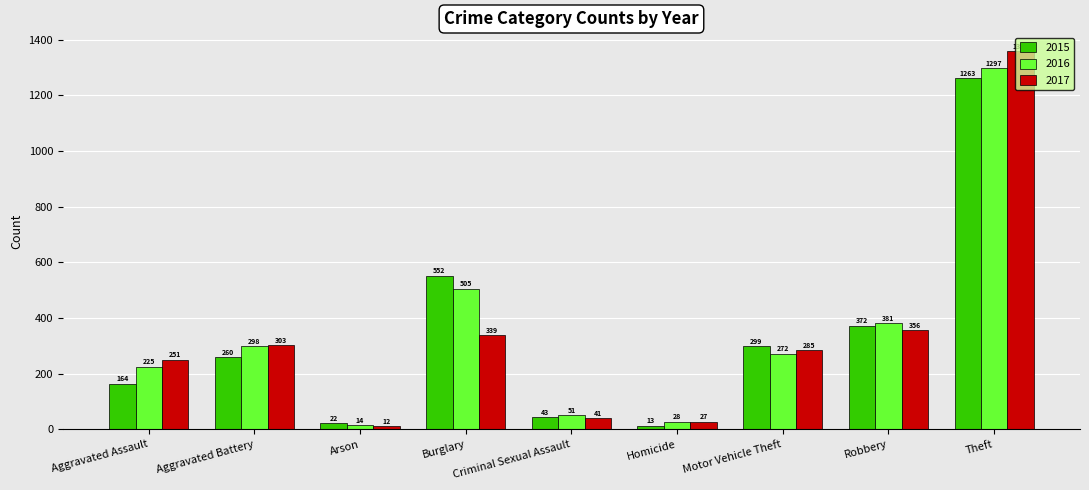

What is the label of the 7th bar from the right?

Arson